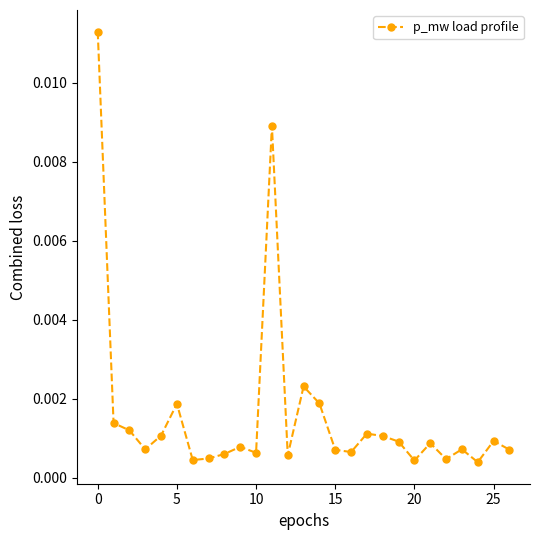

Is this an area chart (filled region under the line)?

No